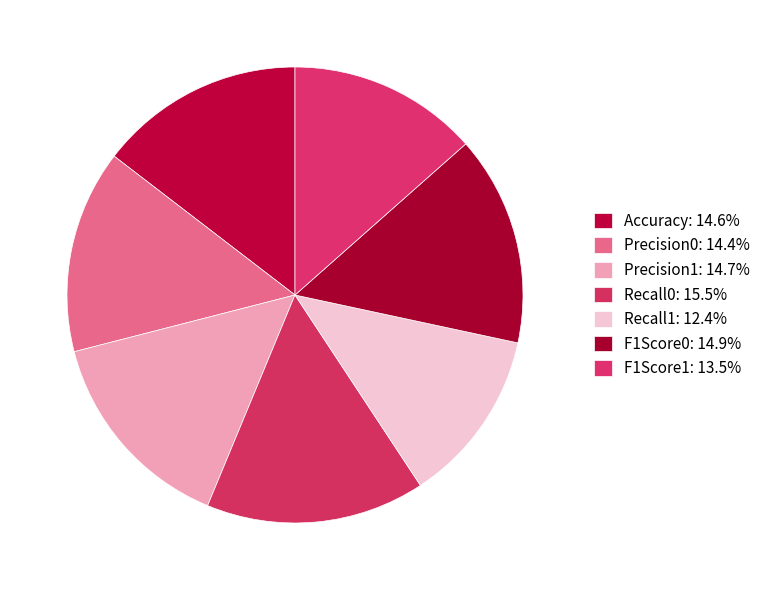

Which has a higher value, Recall1 or Accuracy?

Accuracy